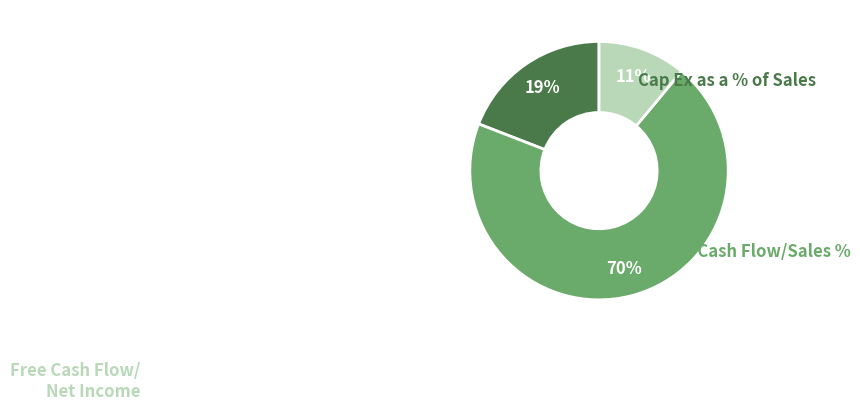

To the nearest percent, what is the difference between the largest and smallest slice percentages?

59%